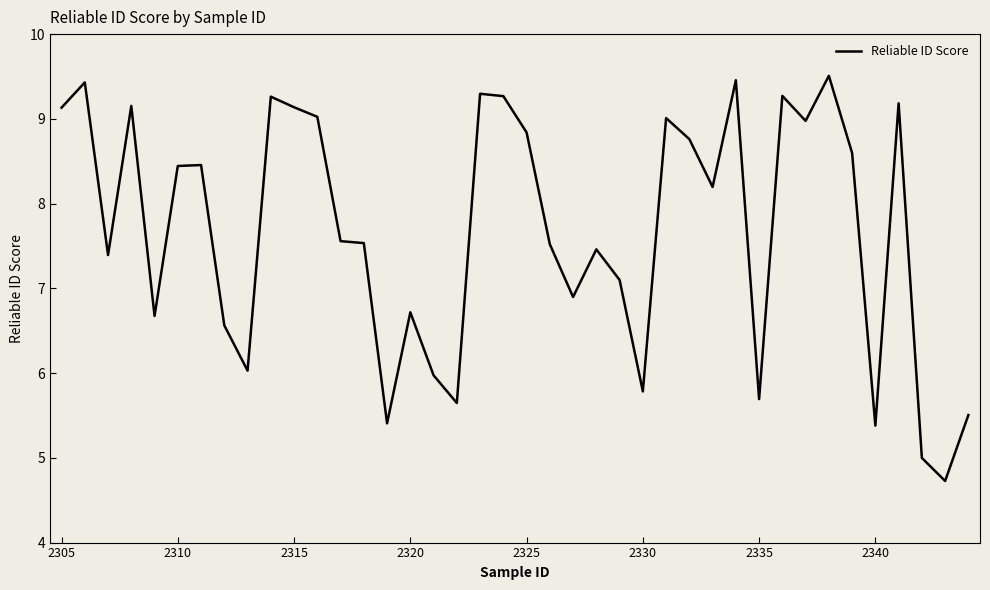

What is the minimum value shown in the chart?

4.7